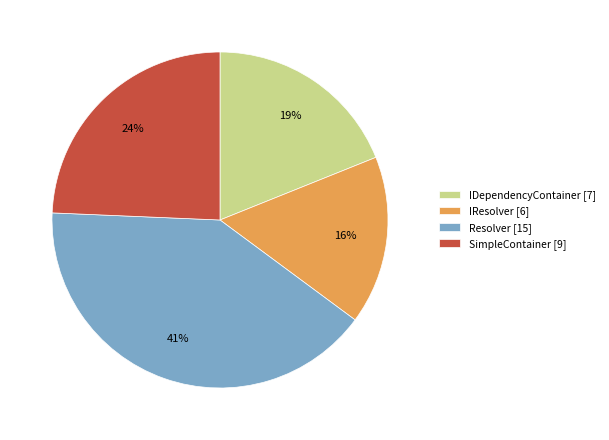

To the nearest percent, what is the combined percentage of Resolver and SimpleContainer?

65%